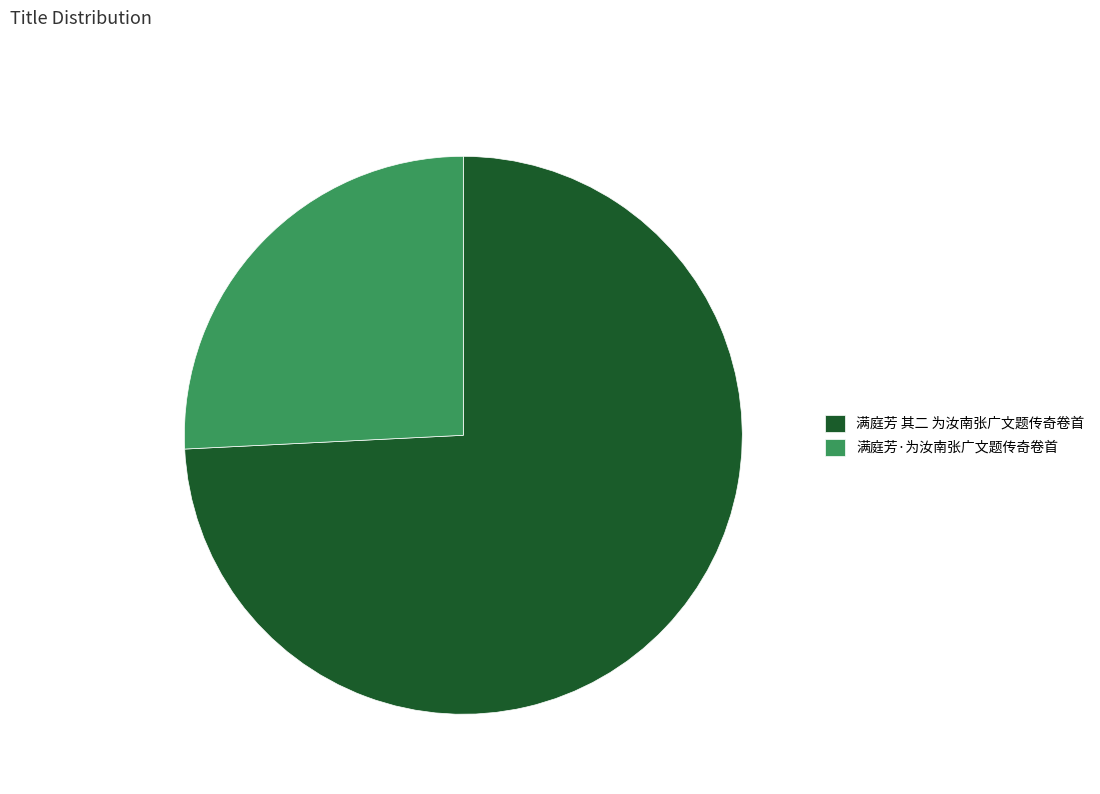

How many segments does this pie chart have?

2